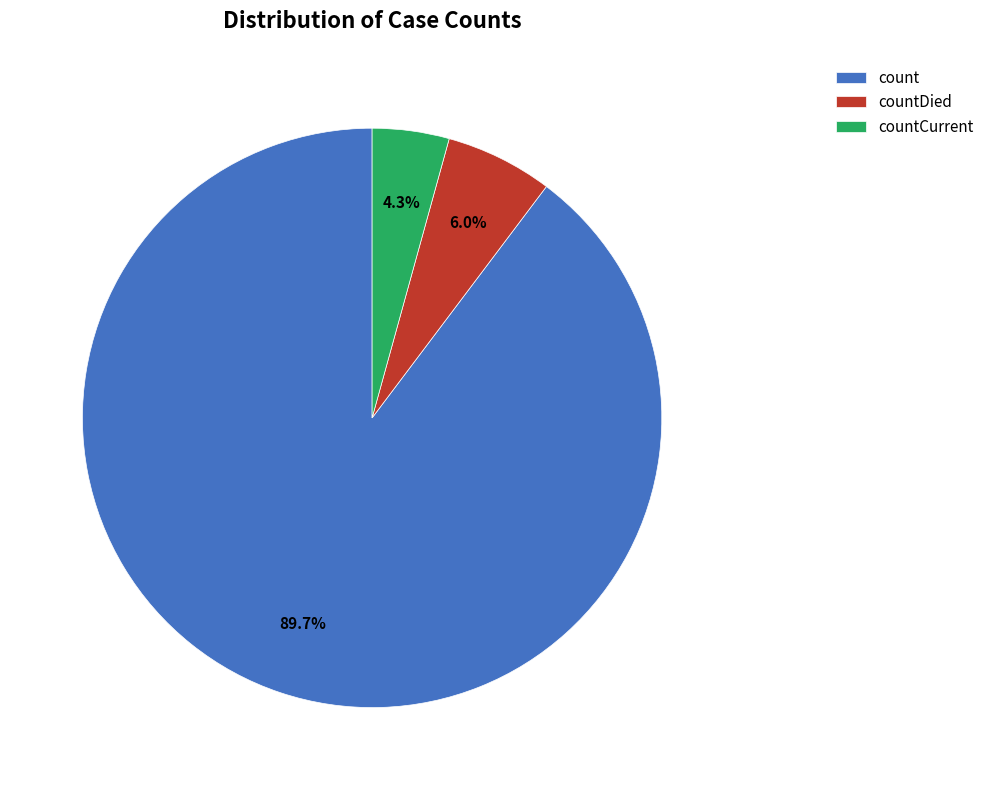

To the nearest percent, what is the average slice percentage?

33%